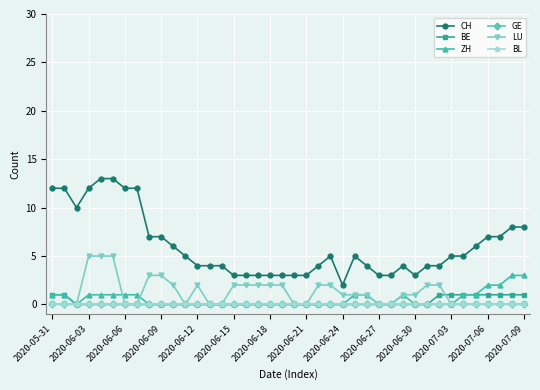

Does the chart have visible grid lines?

Yes